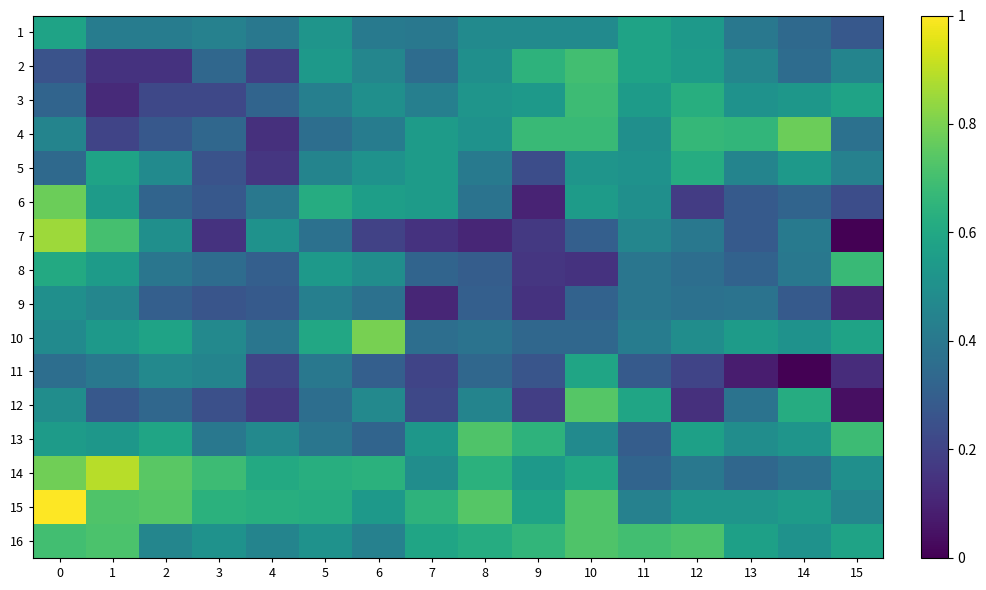

At which category does the chart reach its minimum across all series?

15